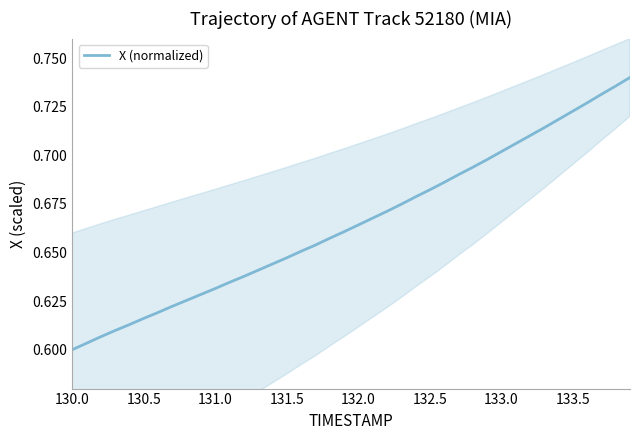

Does the chart display data point markers on the line(s)?

No